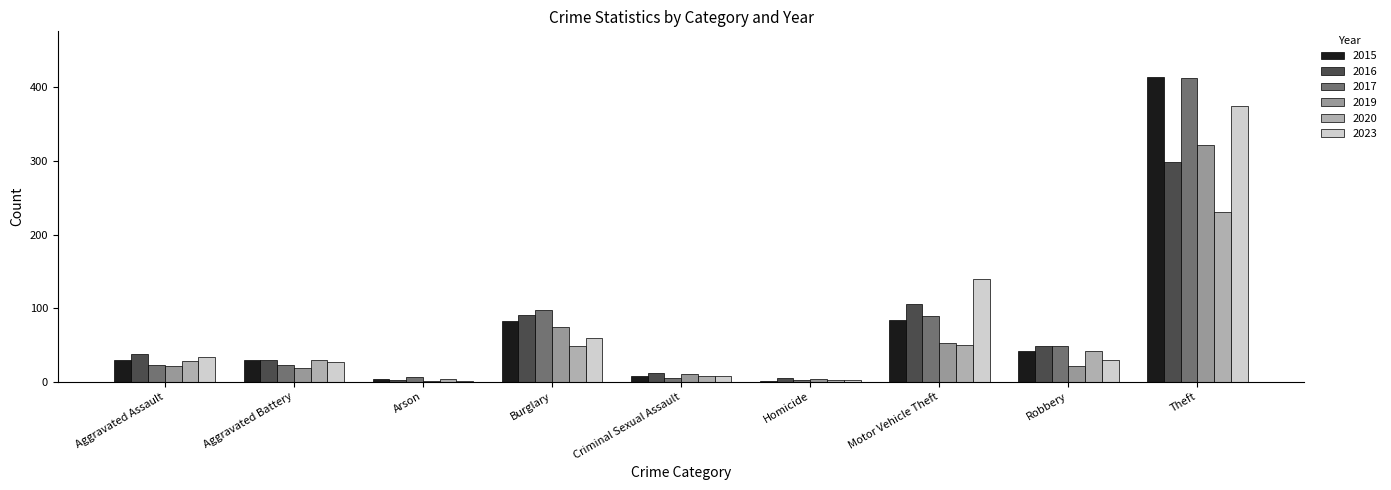

What is the label of the 8th bar from the left?

Robbery